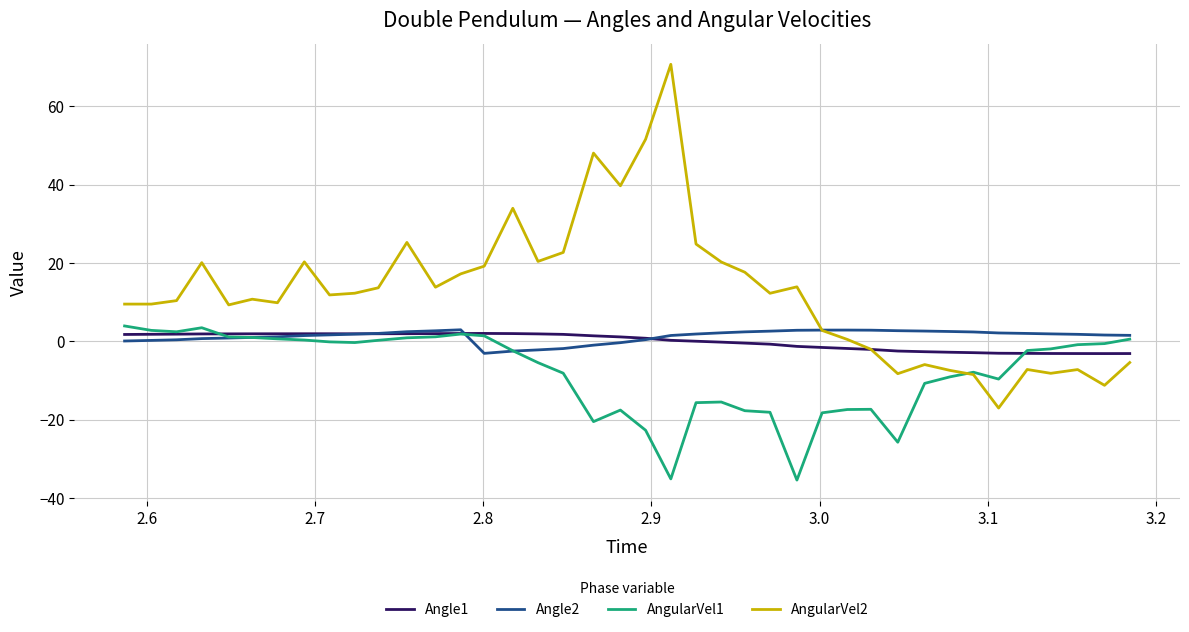

List the series in order of their peak value, lowest first.

Angle1, Angle2, AngularVel1, AngularVel2